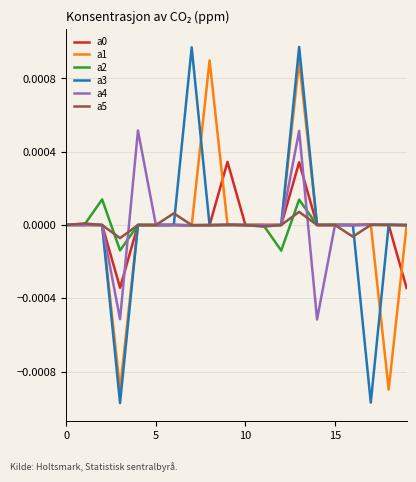

Which series has the largest range (max minus min)?

a3